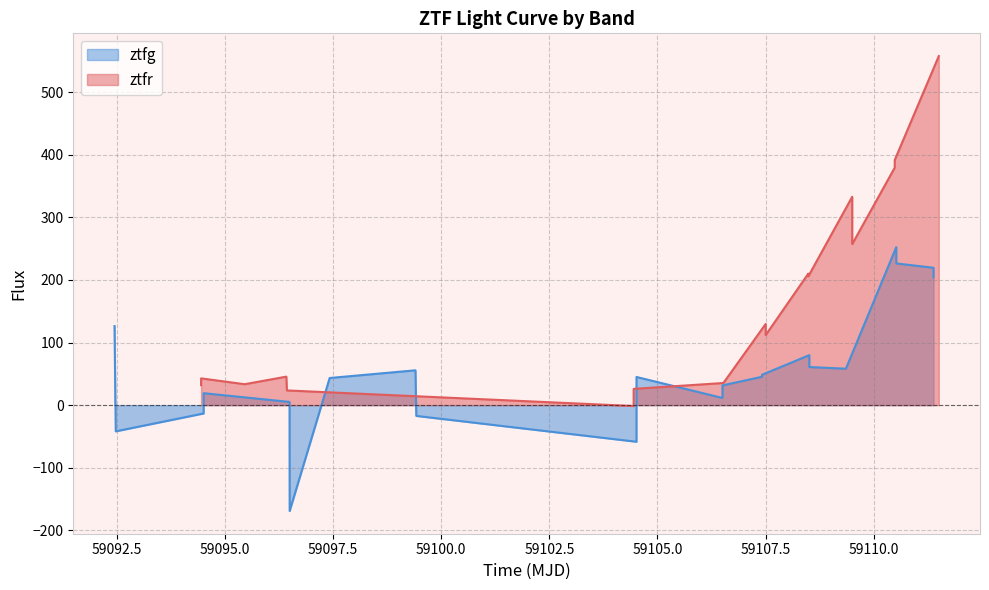

What is the minimum value for ztfg?

-169.0